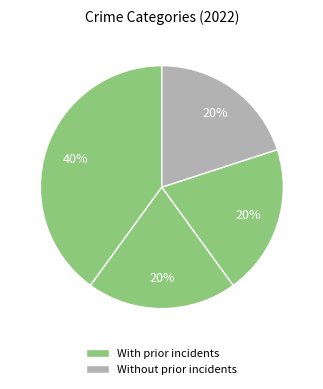

How many segments does this pie chart have?

4